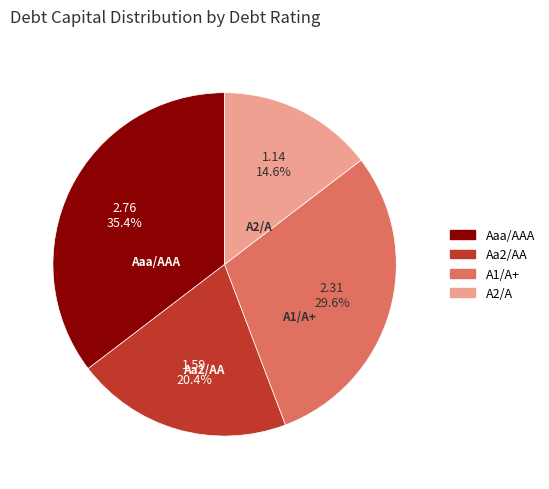

To the nearest percent, what is the average slice percentage?

25%